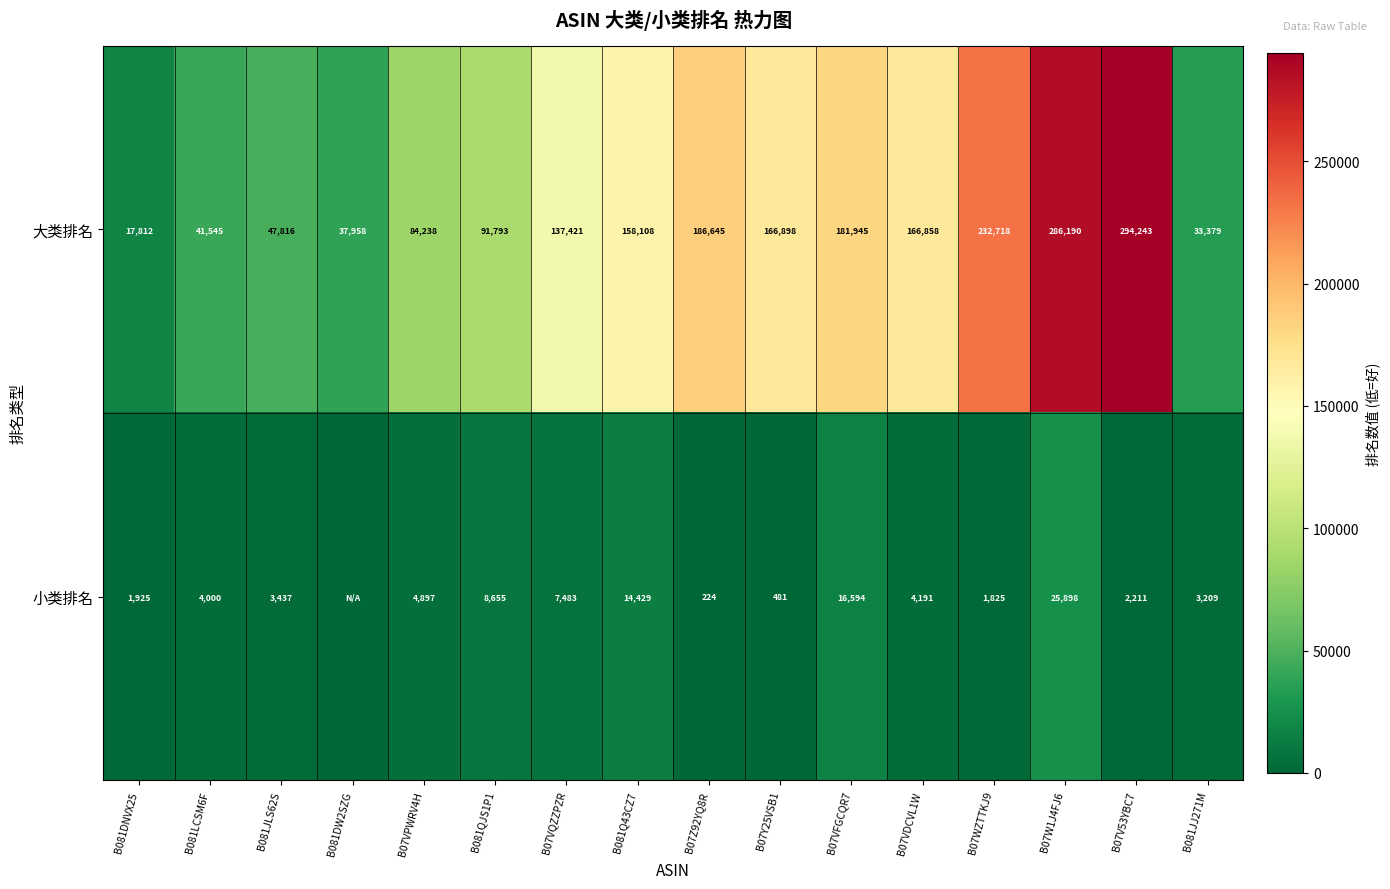

At how many categories does at least one series exceed 238416?

2